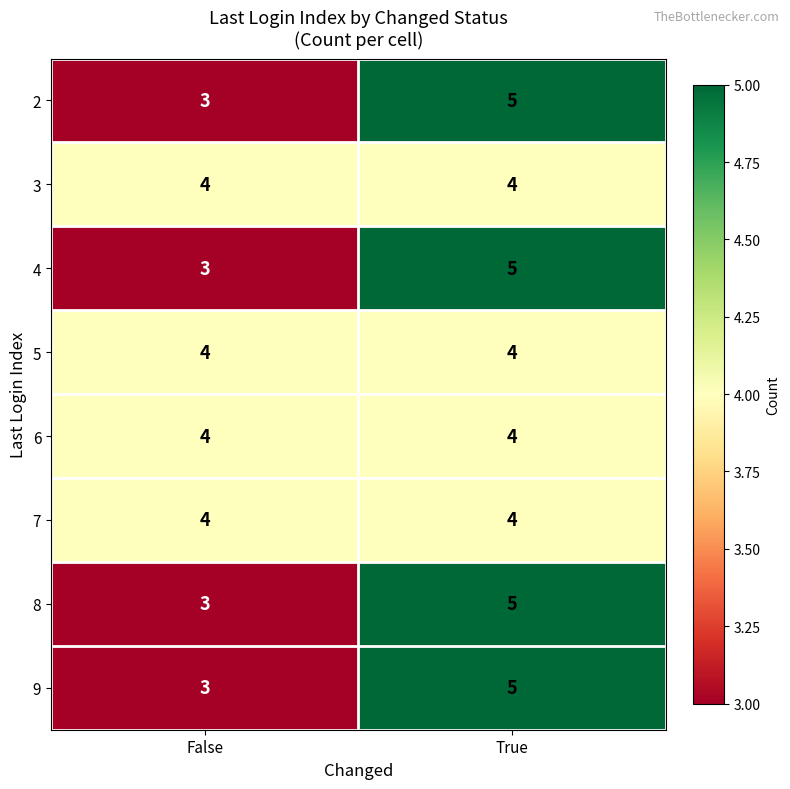

Count the number of data series in this chart.

8